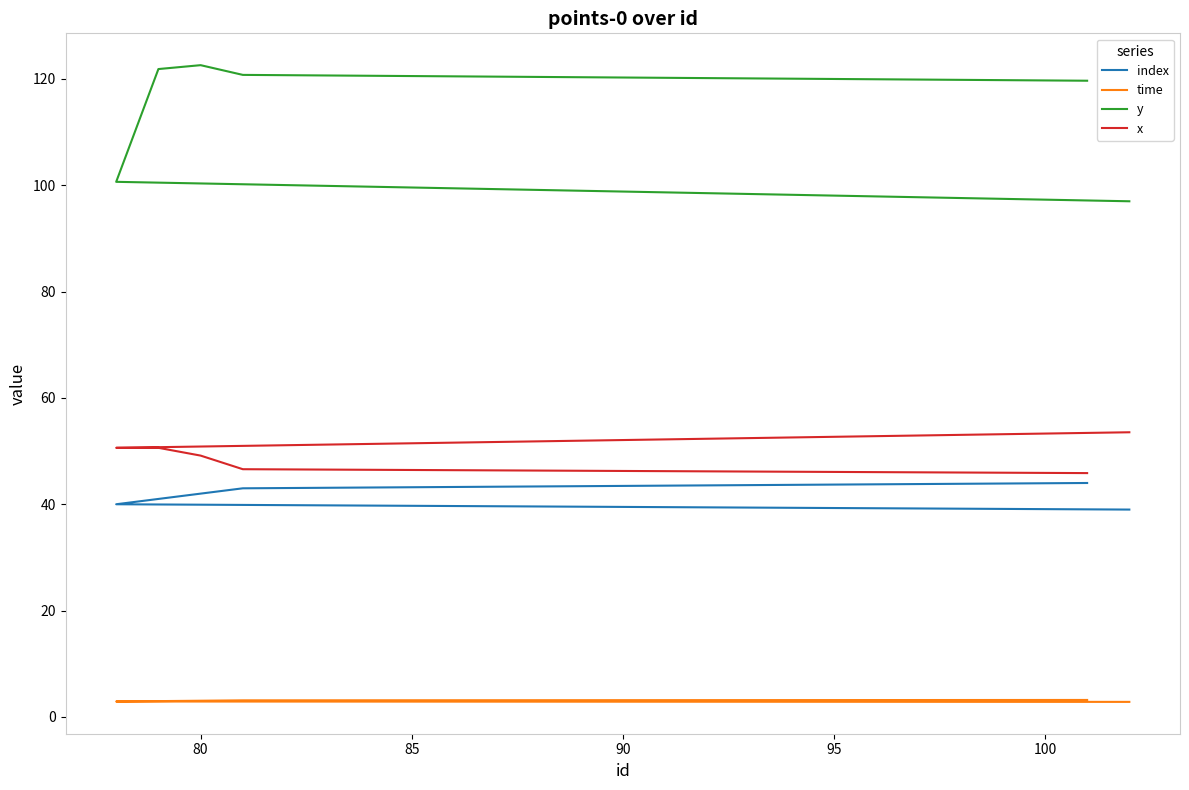

How many data points in index are above 42?

2